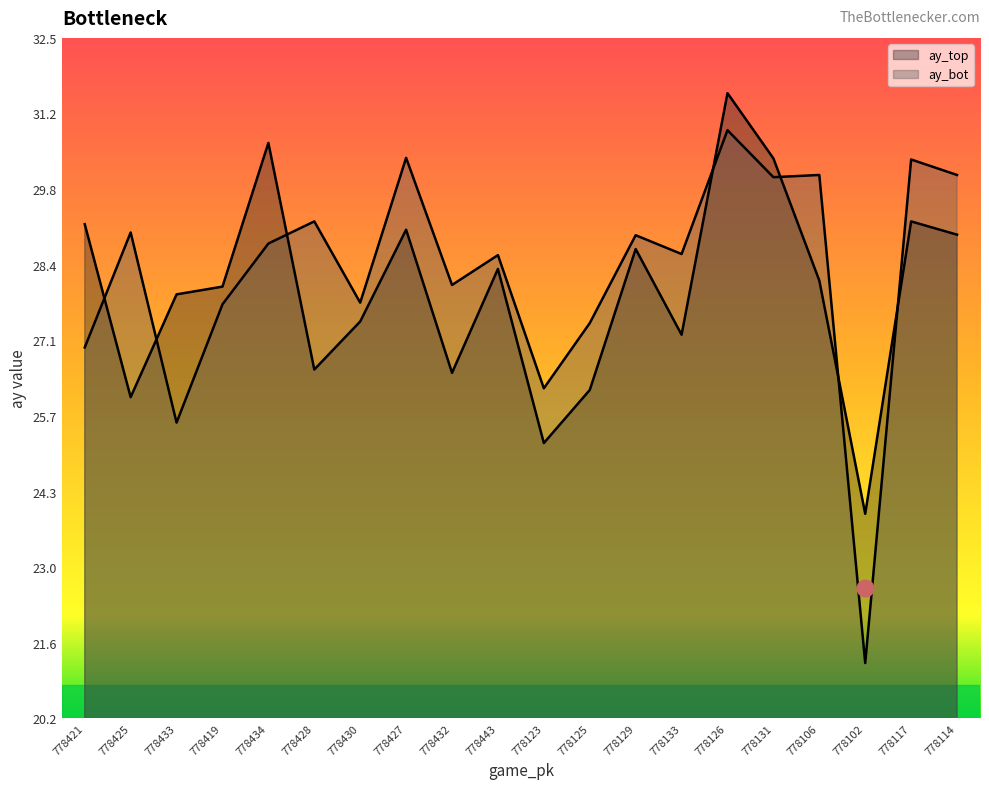

True or false: ay_bot has a value of 26.2 at 778123.

True